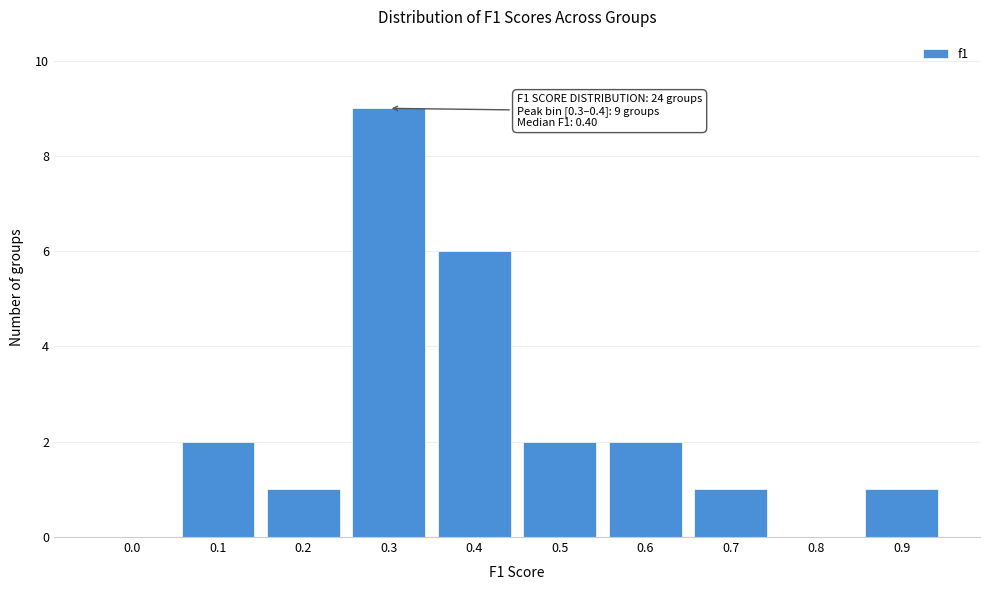

Reading left to right, list all the values displayed in this chart.

0.0=0	0.1=2	0.2=1	0.3=9	0.4=6	0.5=2	0.6=2	0.7=1	0.8=0	0.9=1